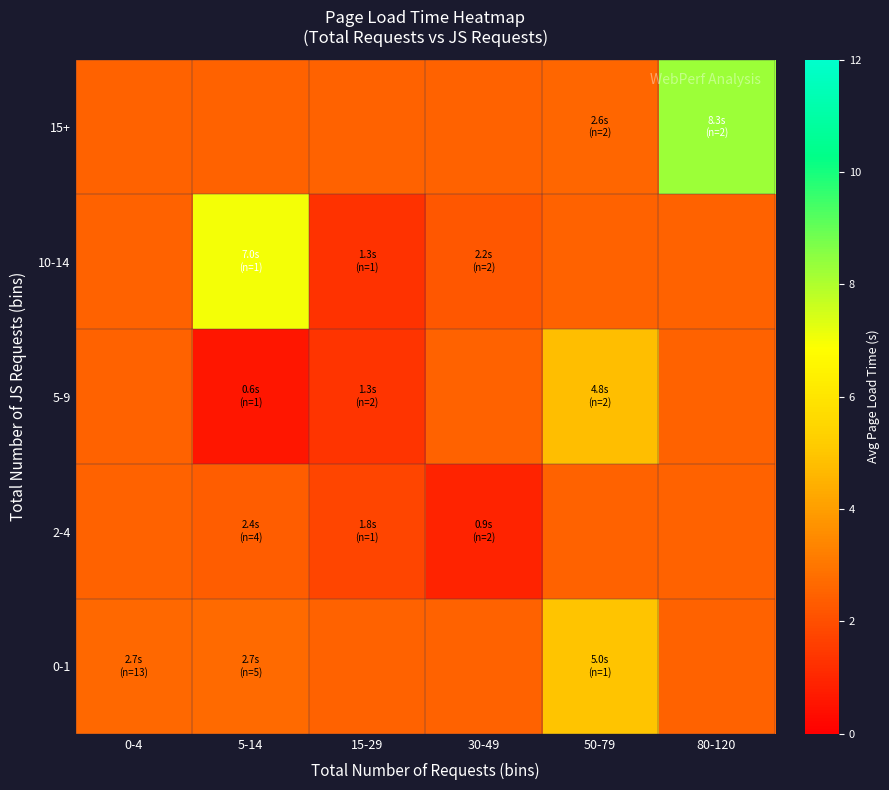

At how many categories does at least one series exceed 4?

3